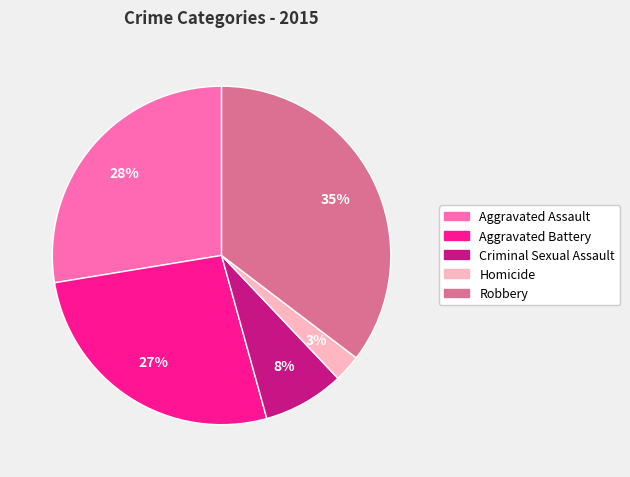

True or false: Aggravated Assault accounts for 17% of the total.

False